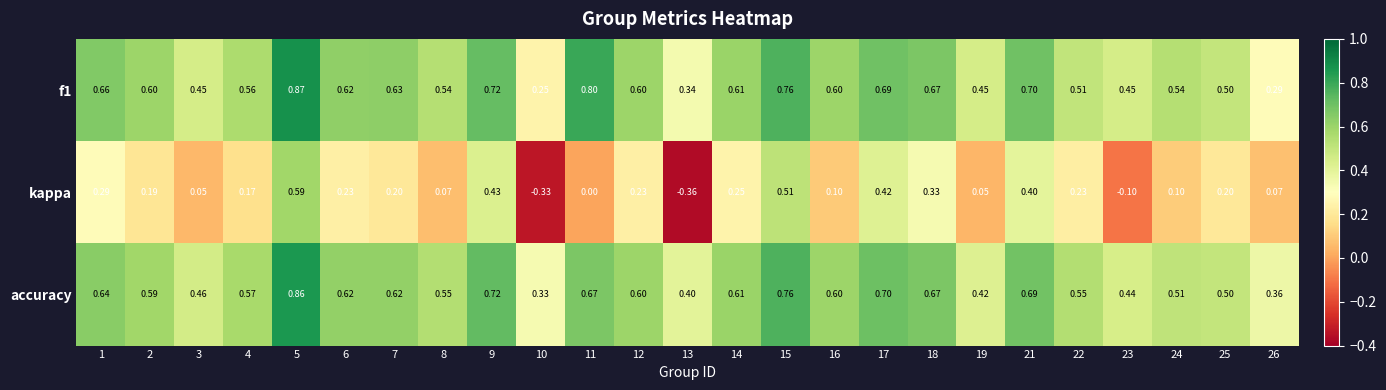

Is the value of accuracy at 6 greater than the value of f1 at 15?

No